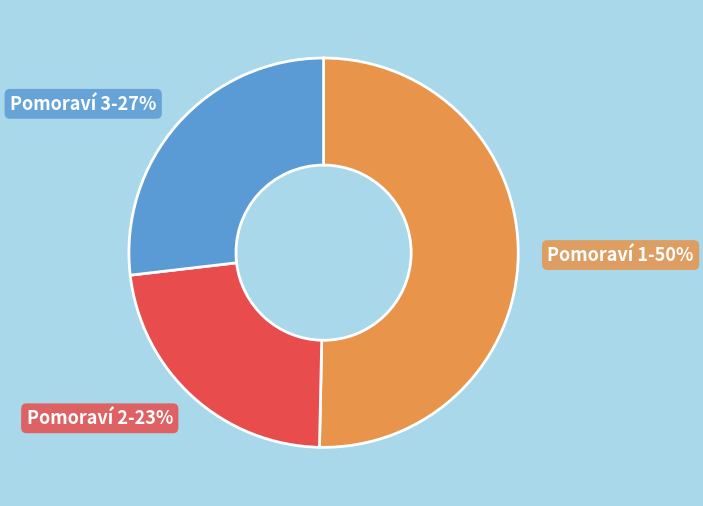

What is the largest slice in the pie chart?

Pomoraví 1